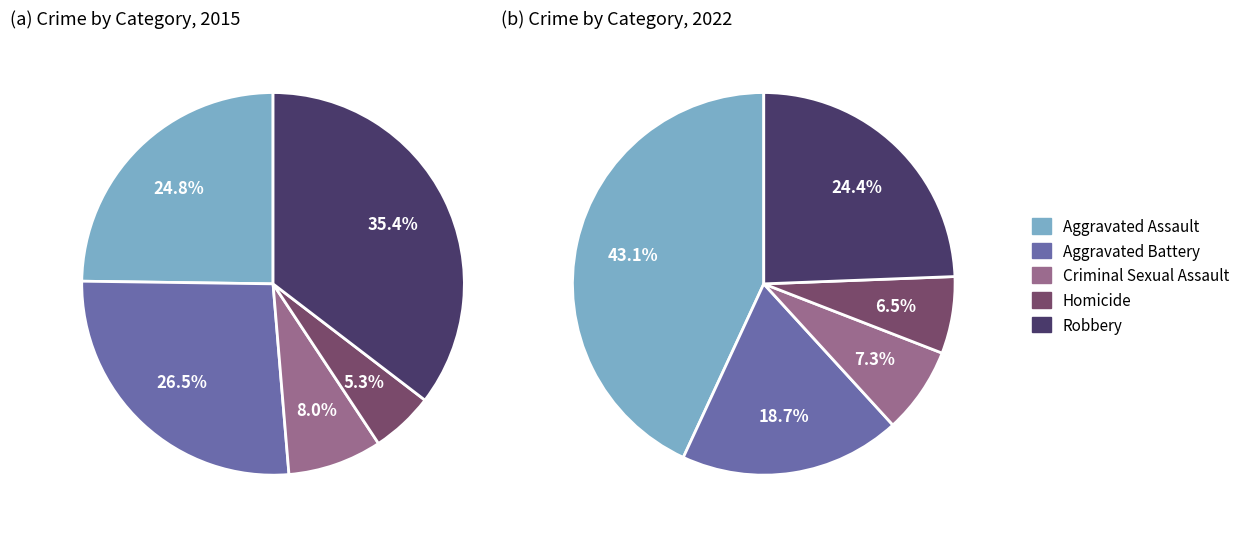

Is there any slice that represents more than half of the pie?

No